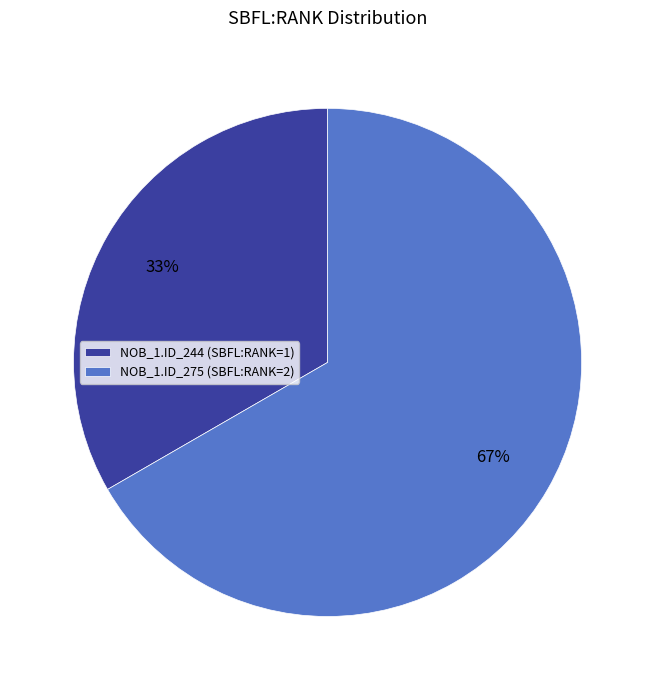

Is there a majority slice in this chart?

Yes